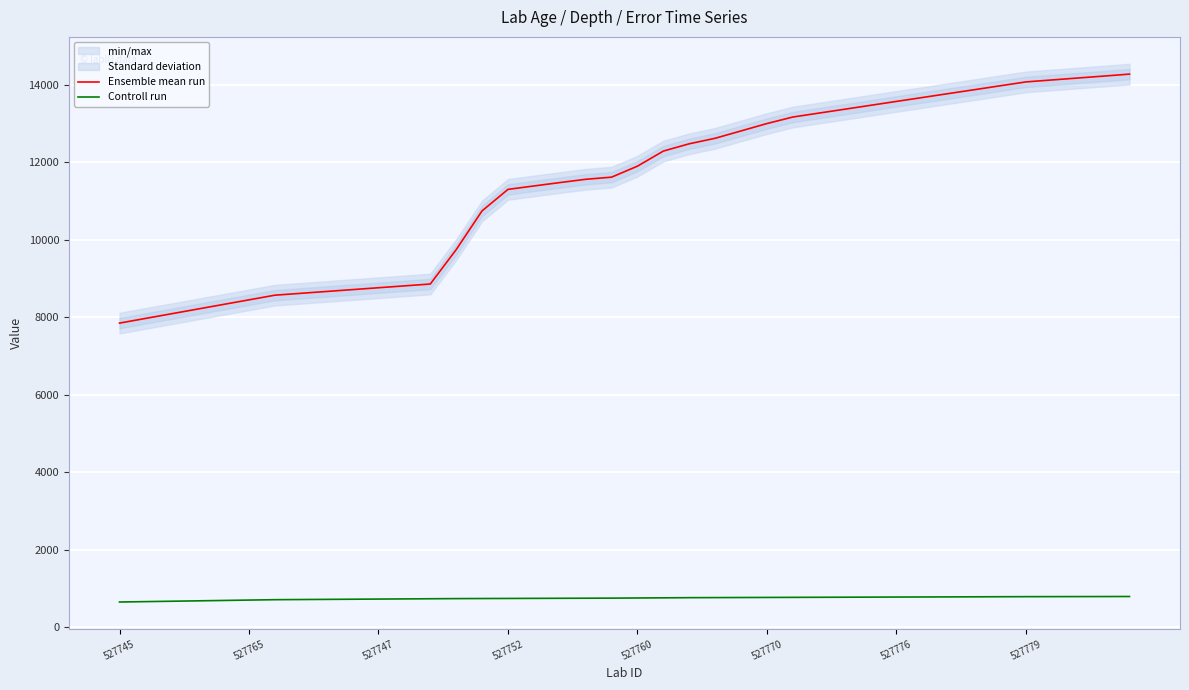

How many lines are shown in the chart?

2